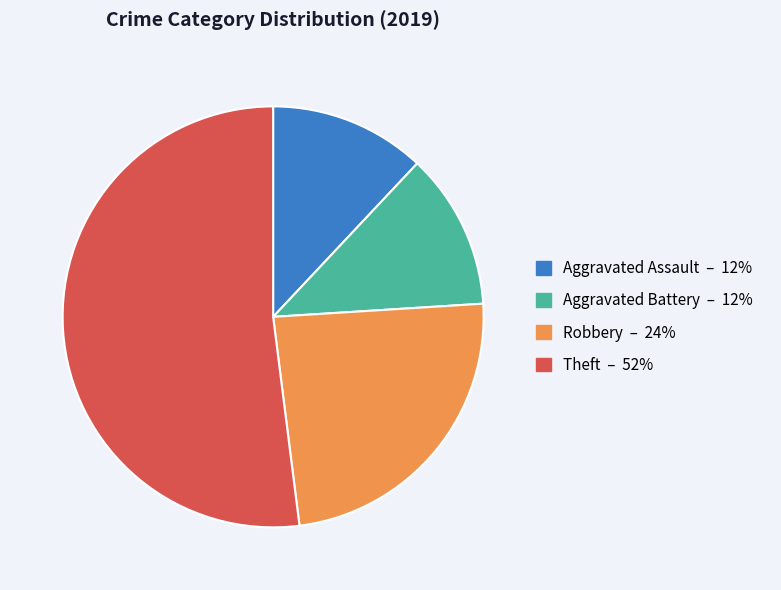

How many segments does this pie chart have?

4